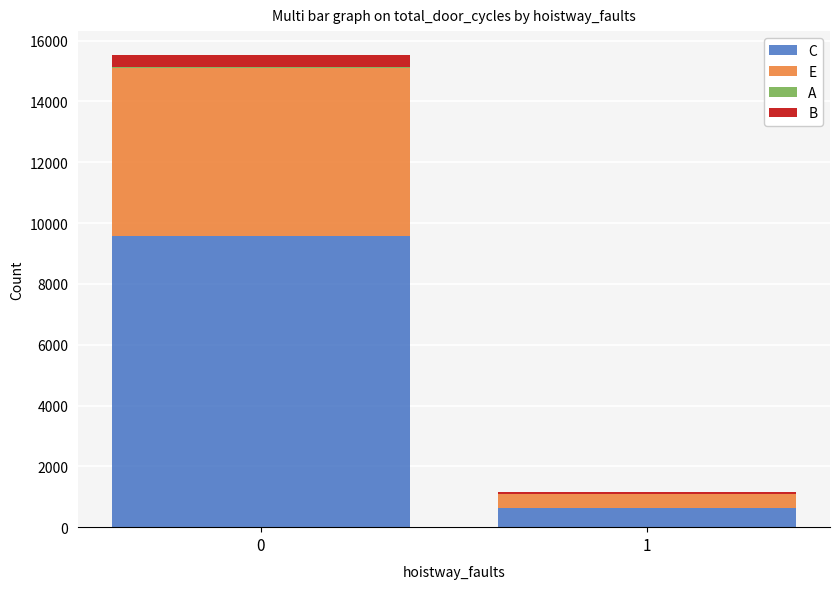

True or false: C has a value of 16626 at 0.

False